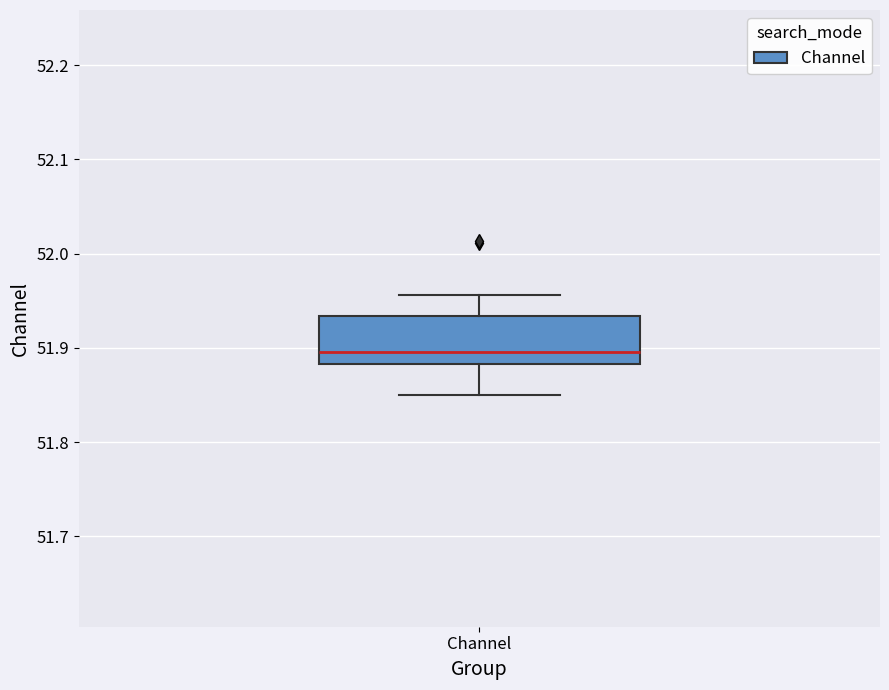

Where does the median line of the box for Channel sit on the y-axis? The values are not printed on the chart, so give them approximately, as read against the axis.

51.90